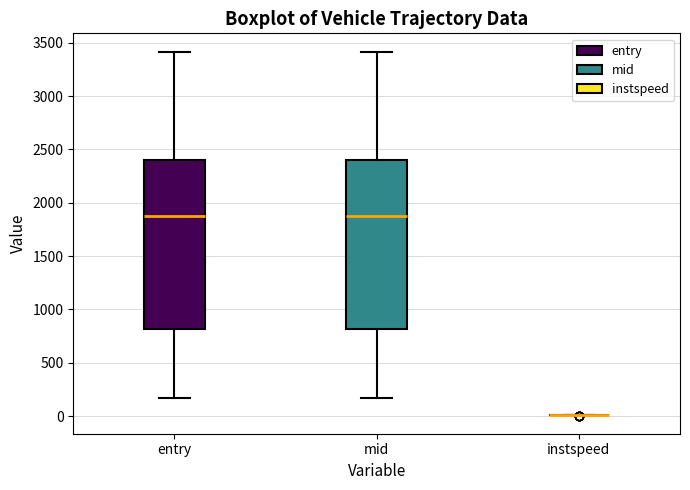

Reading left to right, read every box against the y-axis: the position of its median line, the range the box covers, and the ends of its whiskers. The values are not printed on the chart, so give them approximately, as read against the axis.

entry: median 1850, box 800 to 2400, whiskers 150 to 3400
mid: median 1850, box 800 to 2400, whiskers 150 to 3400
instspeed: box collapsed to a line at 0, whiskers 0 to 0